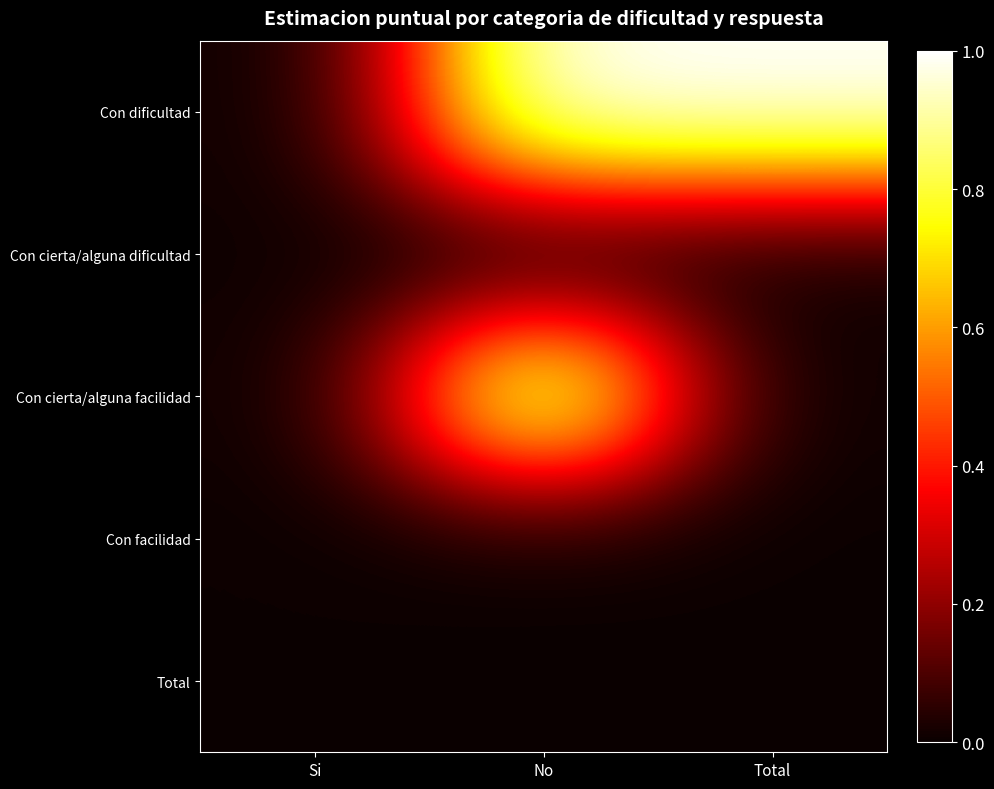

Which series has the largest total across all categories?

Con dificultad